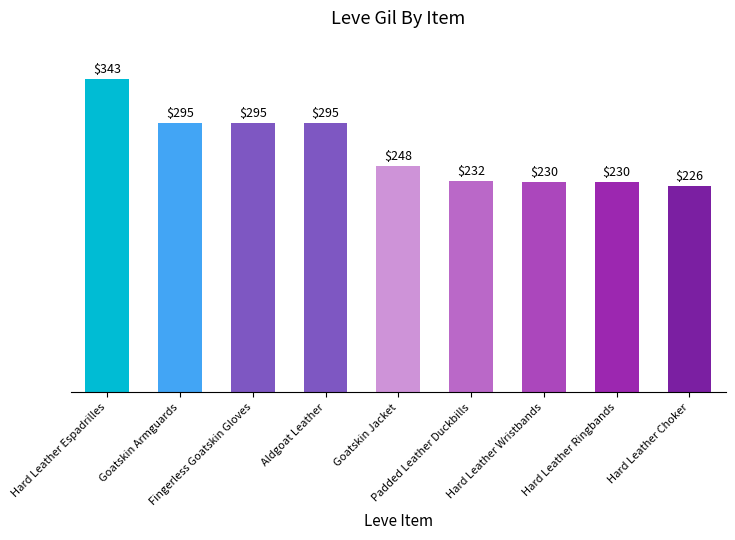

What is the maximum value shown in the chart?

343